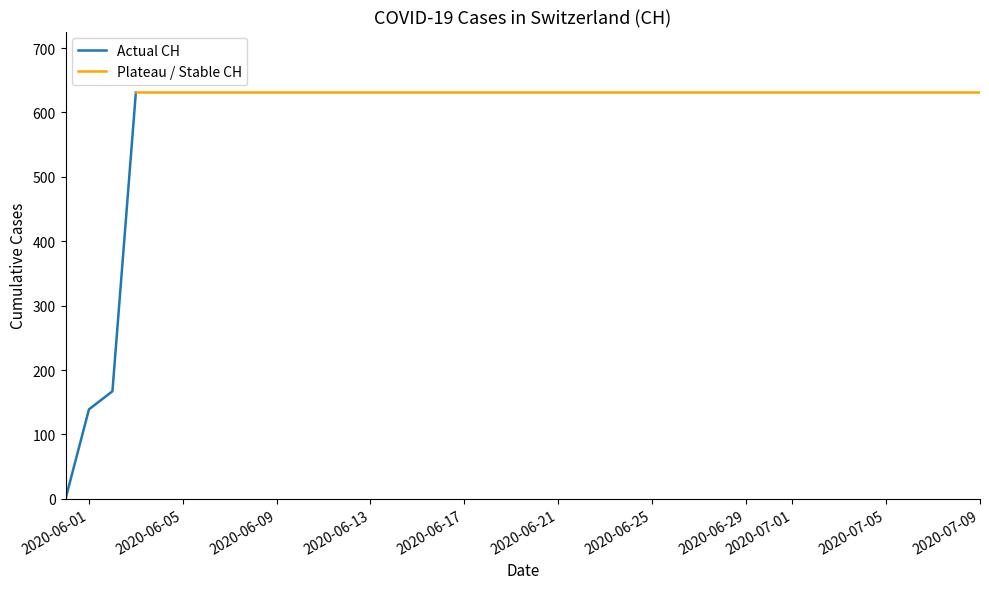

What position from the left is 2020-06-26?

27